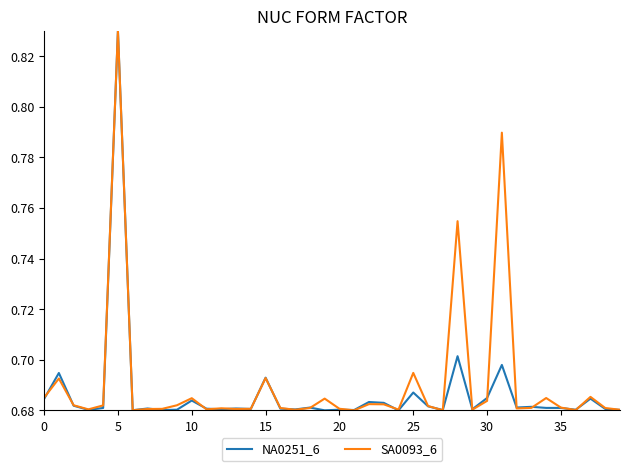

What is the sum of all SA0093_6 values?

27.6